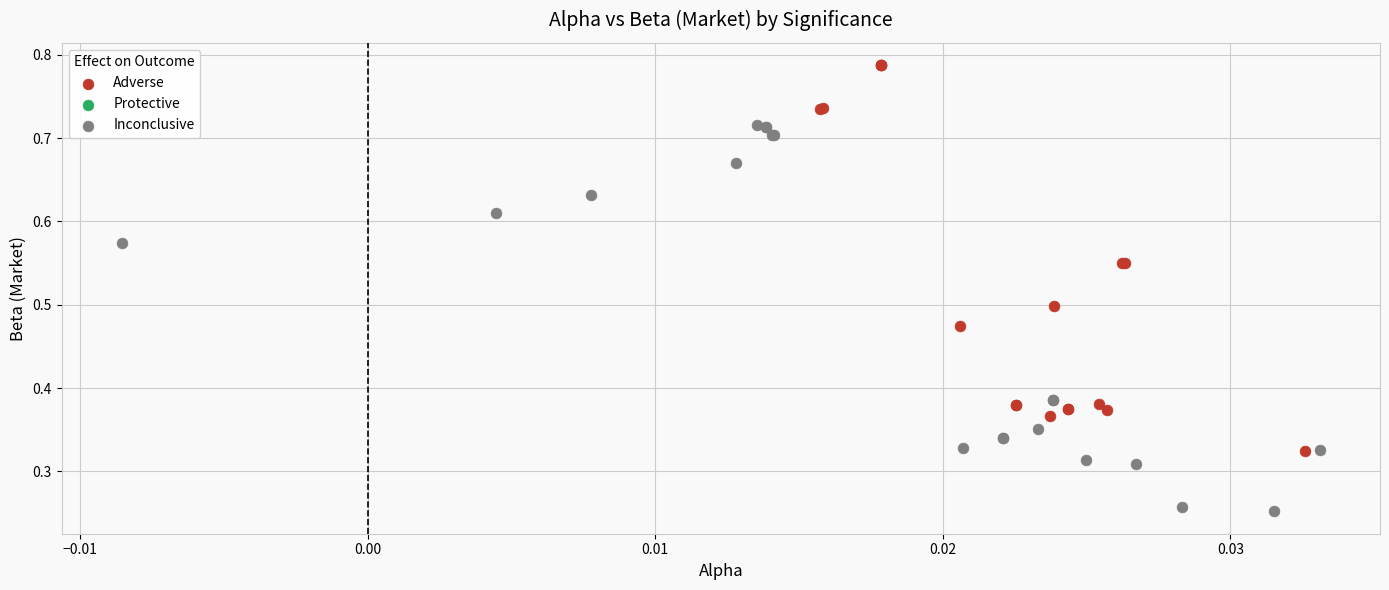

Which series contains the highest Y value?

Adverse